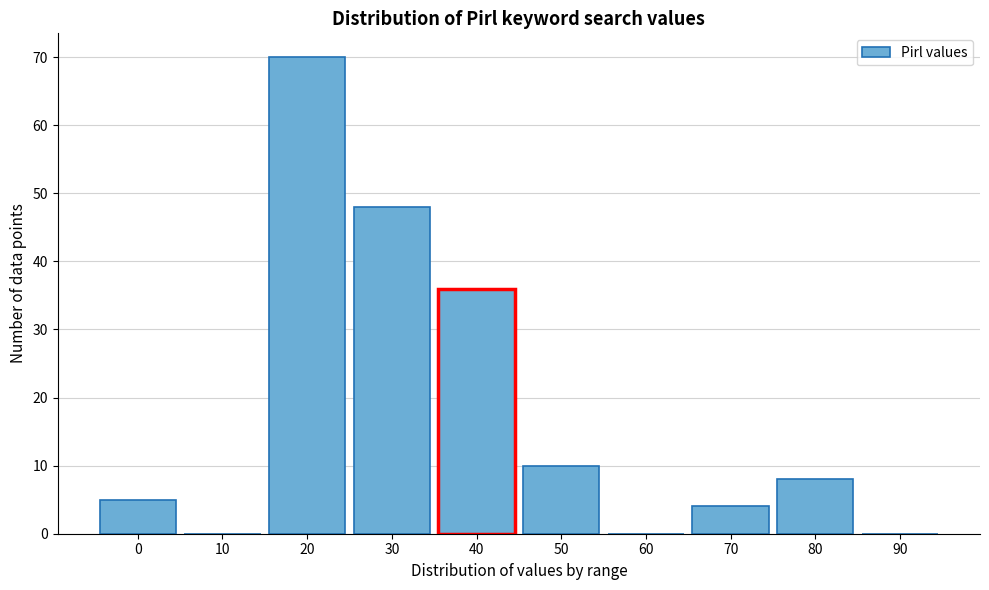

Reading left to right, list all the values displayed in this chart.

0=5	10=0	20=70	30=48	40=36	50=10	60=0	70=4	80=8	90=0